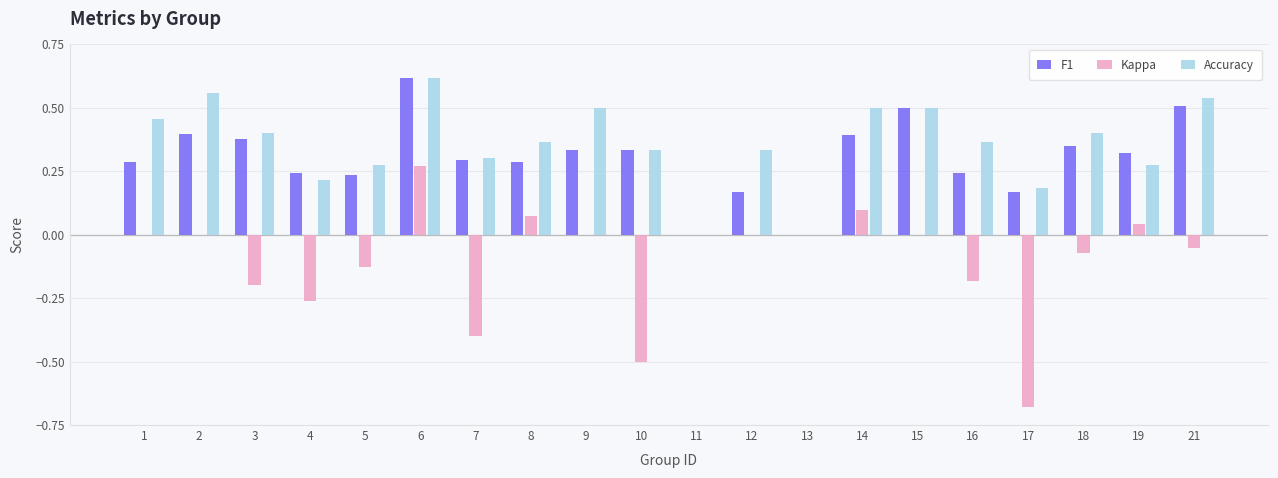

Which category has the highest value in the Accuracy series?

6